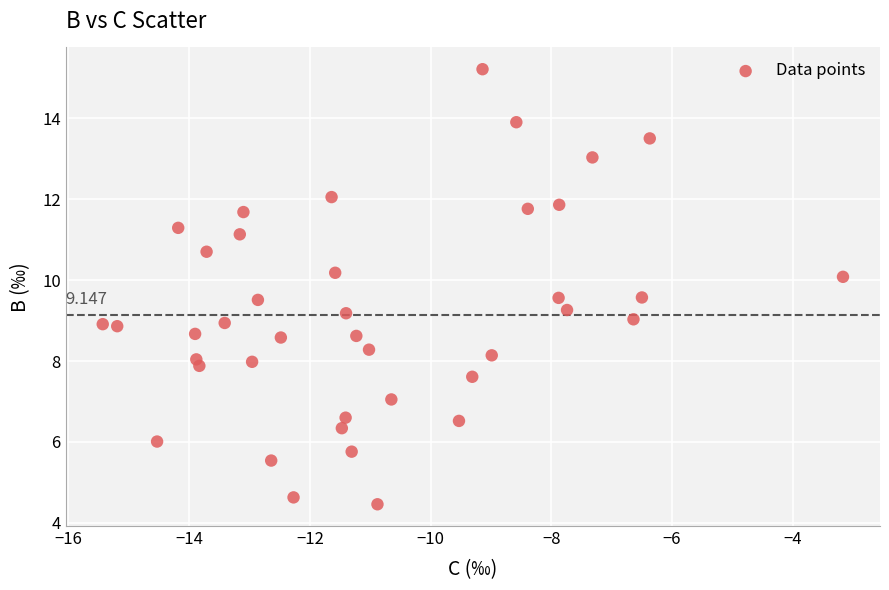

Count the number of points in this scatter plot.

40